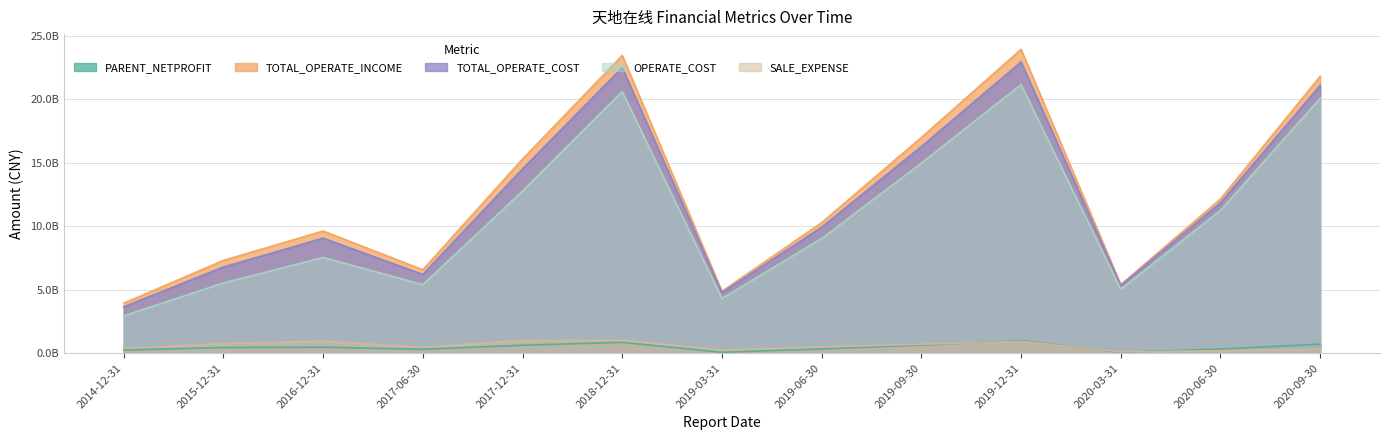

The value of SALE_EXPENSE at 2019-06-30 is 49700403.2. True or false?

True